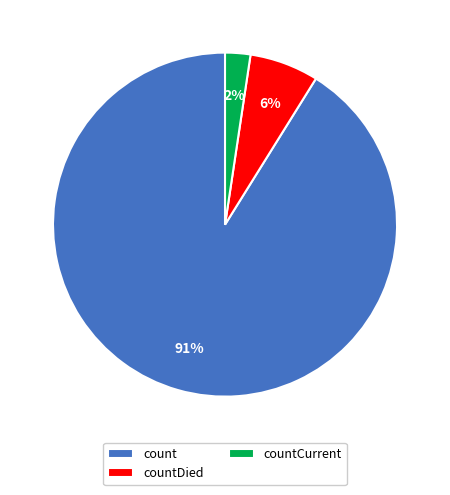

Combined, do countDied and countCurrent account for over 50%?

No